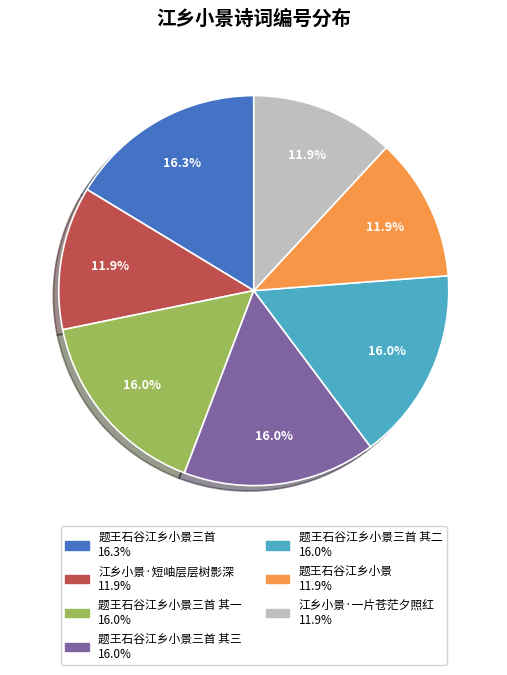

Is there any slice that represents more than half of the pie?

No